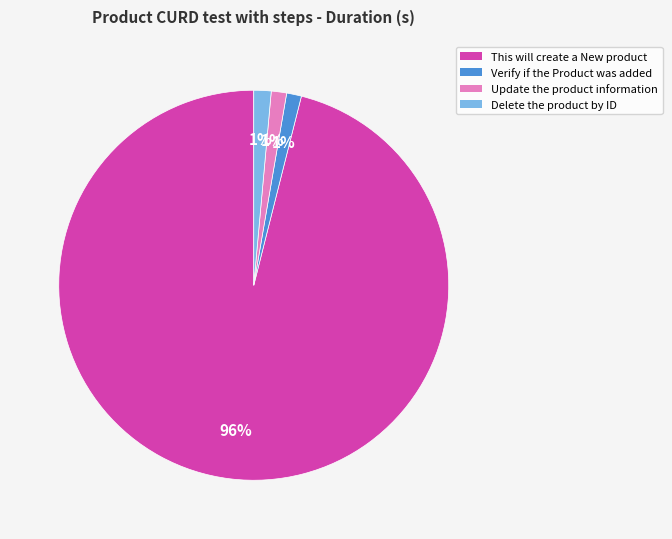

What percentage is the Delete the product by ID slice, to the nearest percent?

1%